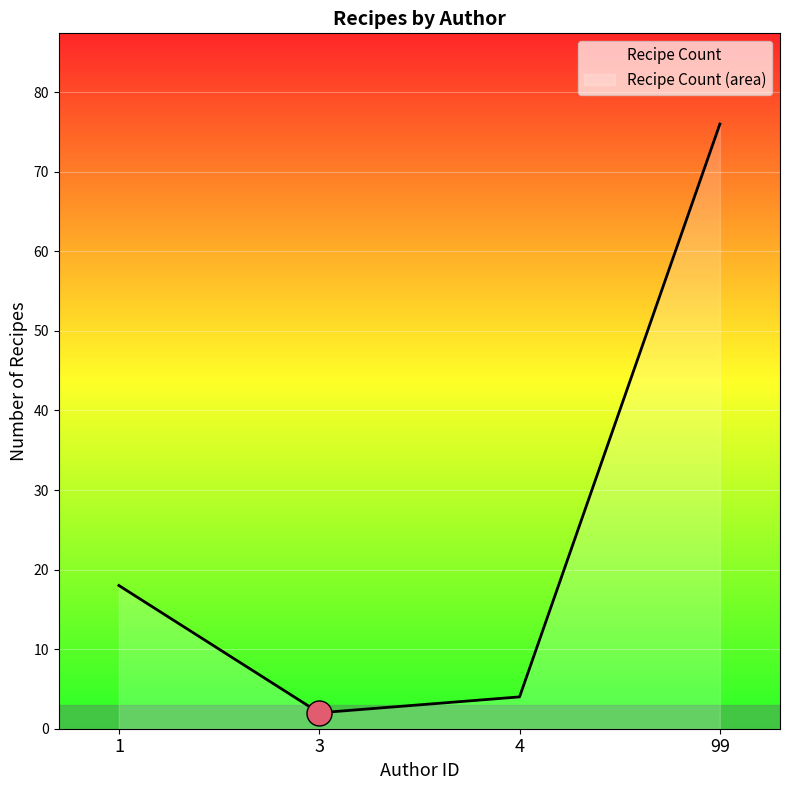

How many values exceed 10?

2